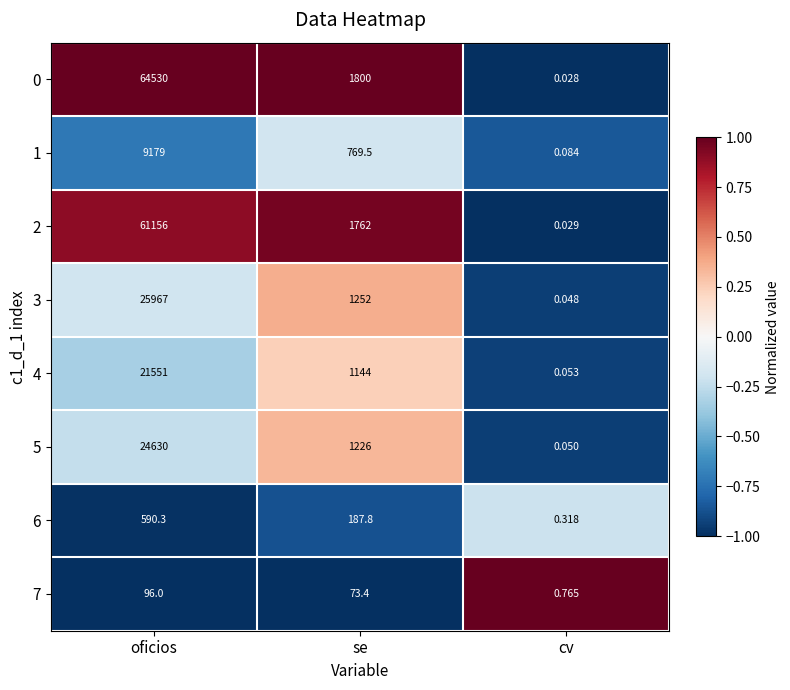

Where does the 2 series first go above 1762?

oficios